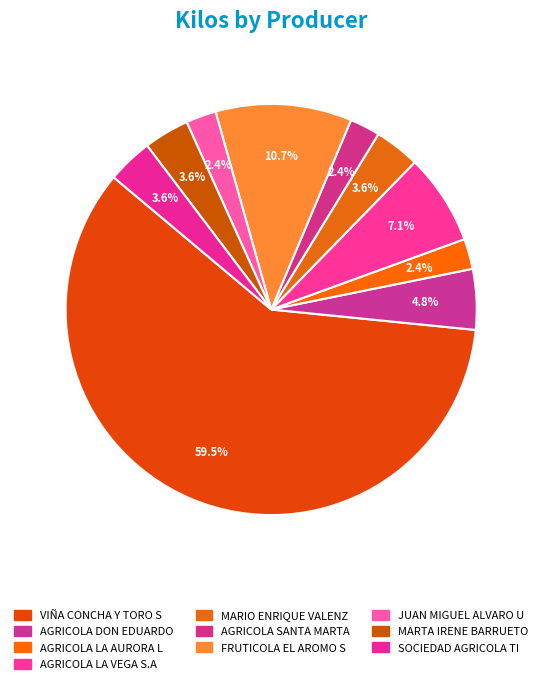

What is the largest slice in the pie chart?

VIÑA CONCHA Y TORO S